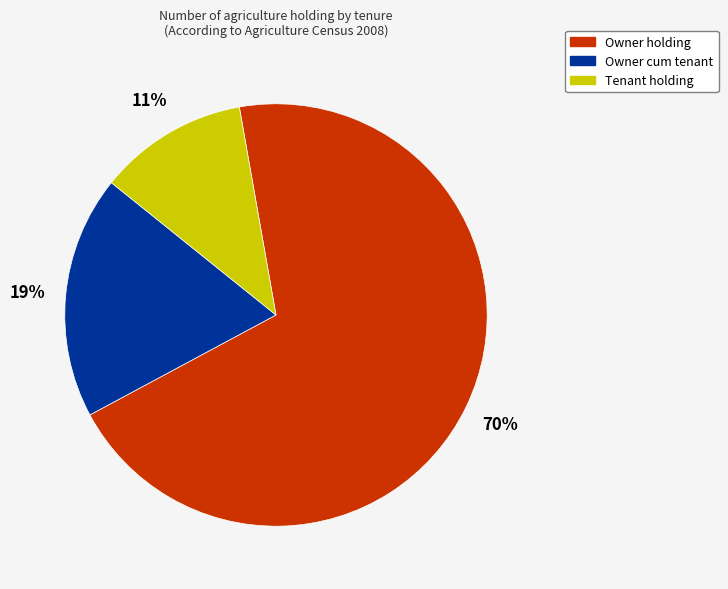

Is there any slice that represents more than half of the pie?

Yes